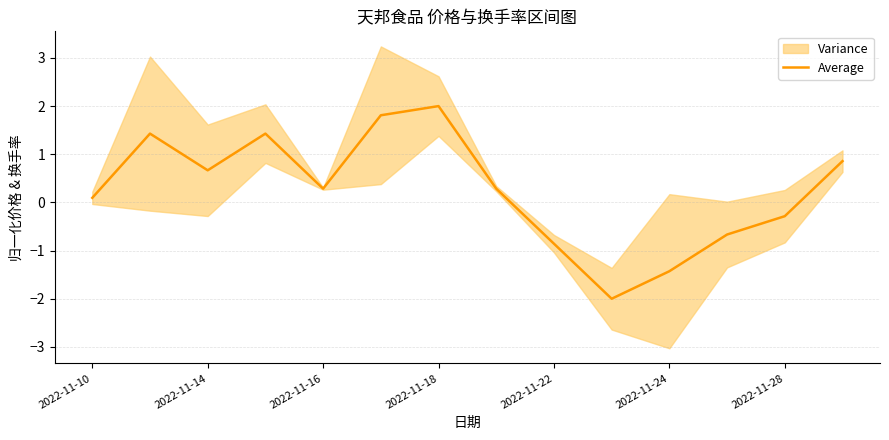

What is the maximum value shown in the chart?

2.0